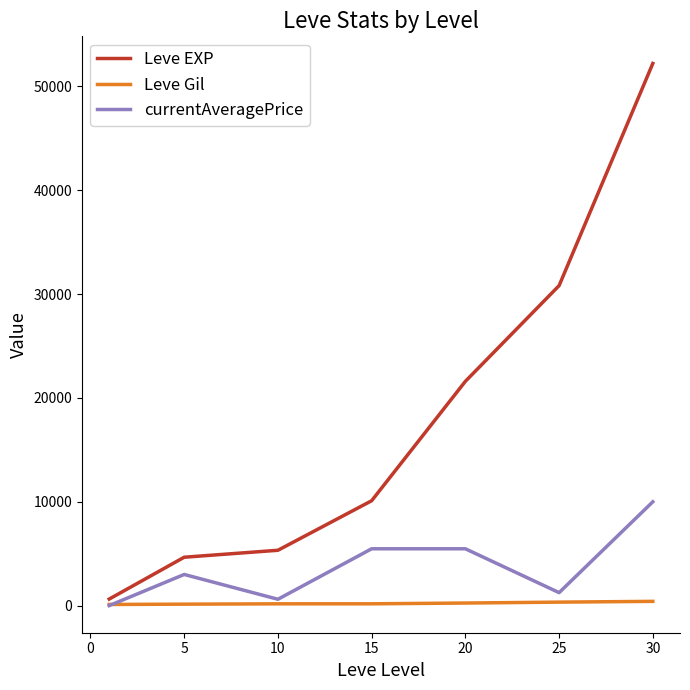

Which series has the largest range (max minus min)?

Leve EXP